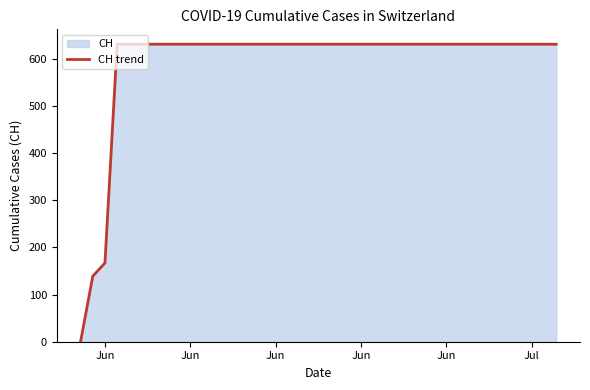

How many lines are shown in the chart?

1